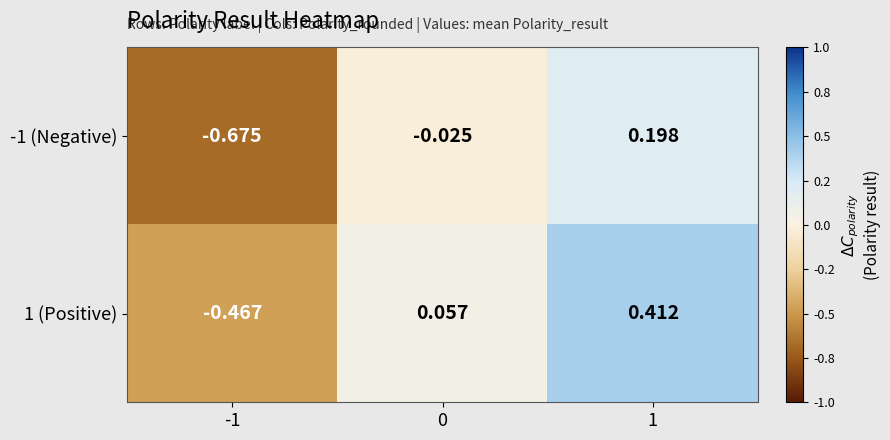

Is the value of -1 (Negative) at 0 greater than the value of 1 (Positive) at 0?

No